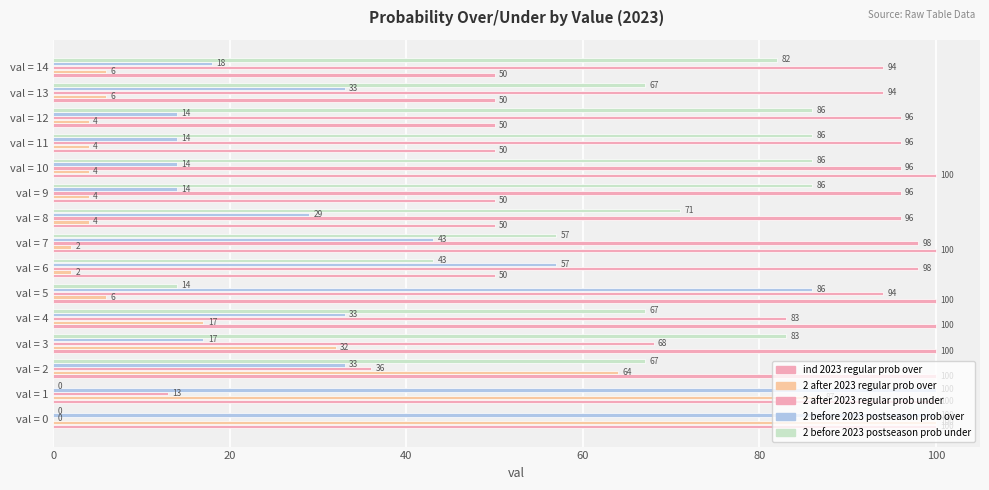

How many categories are shown in the chart?

15